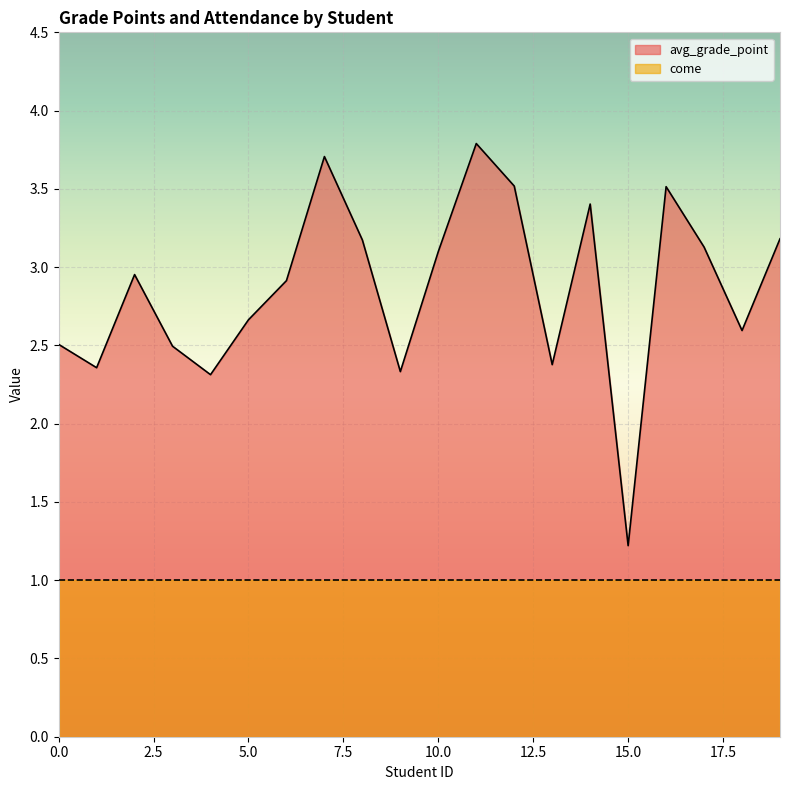

How many points are lower than both their immediate neighbors (excluding endpoints)?

6